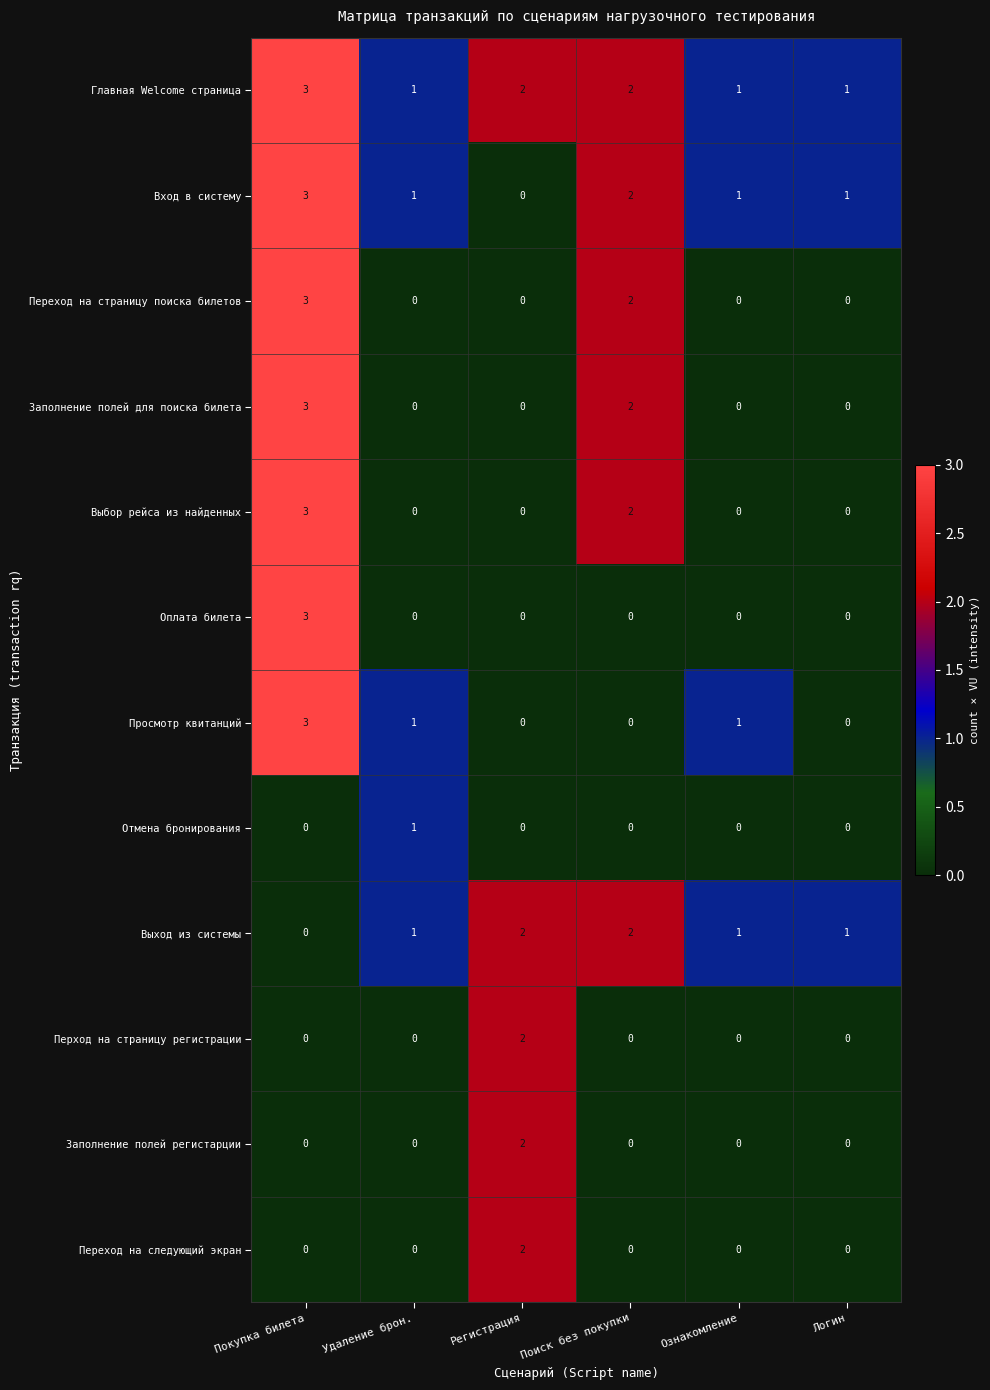

What is the maximum value for Оплата билета?

3